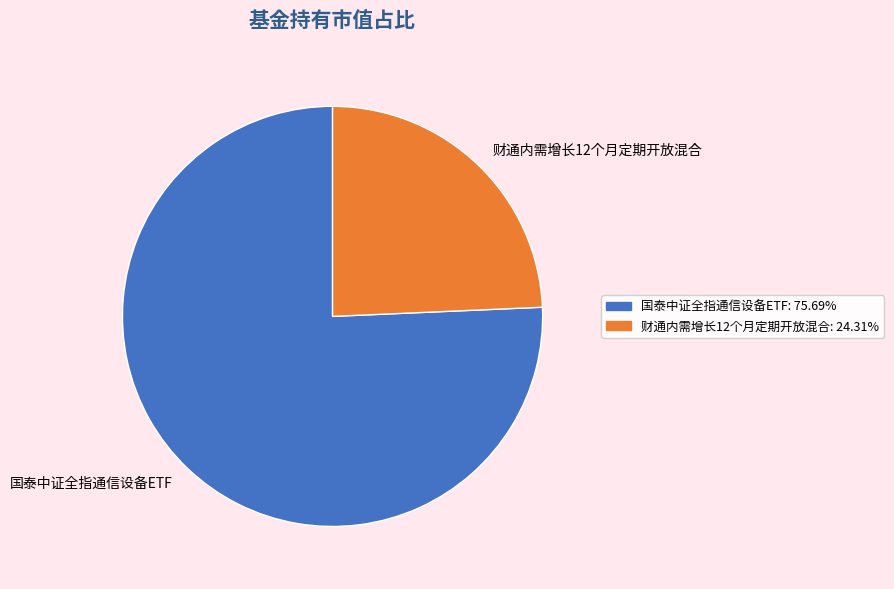

True or false: 财通内需增长12个月定期开放混合 accounts for 31% of the total.

False